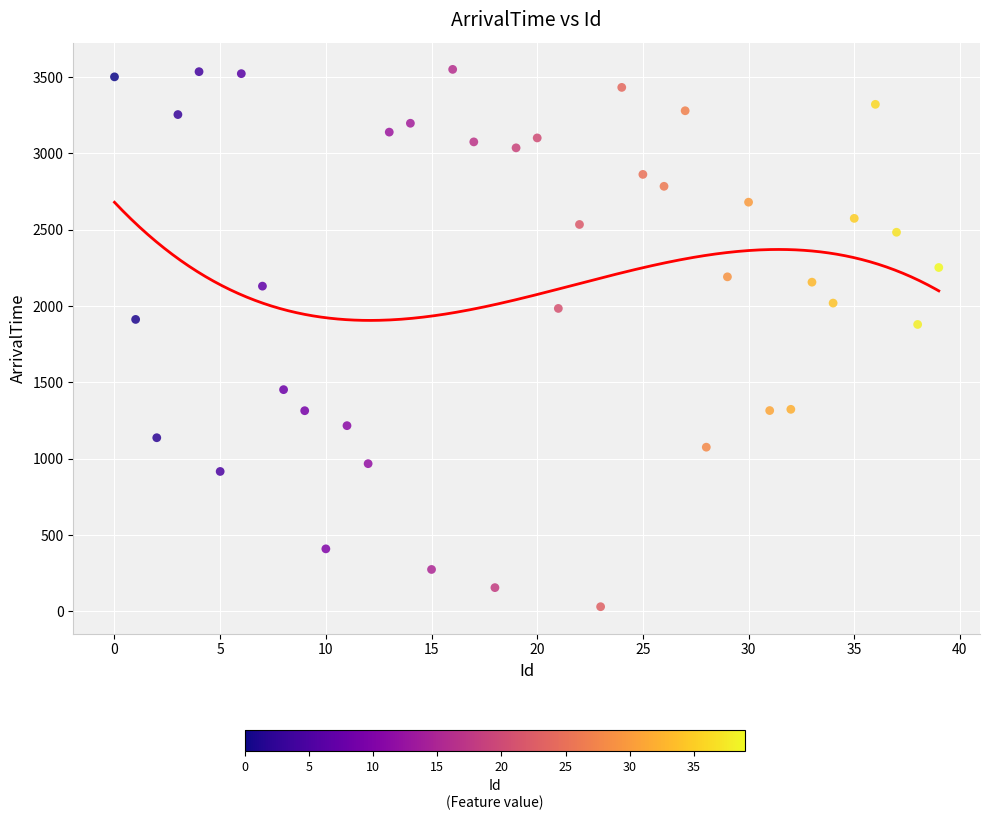

What is the range of Y values (max minus min)?

3520